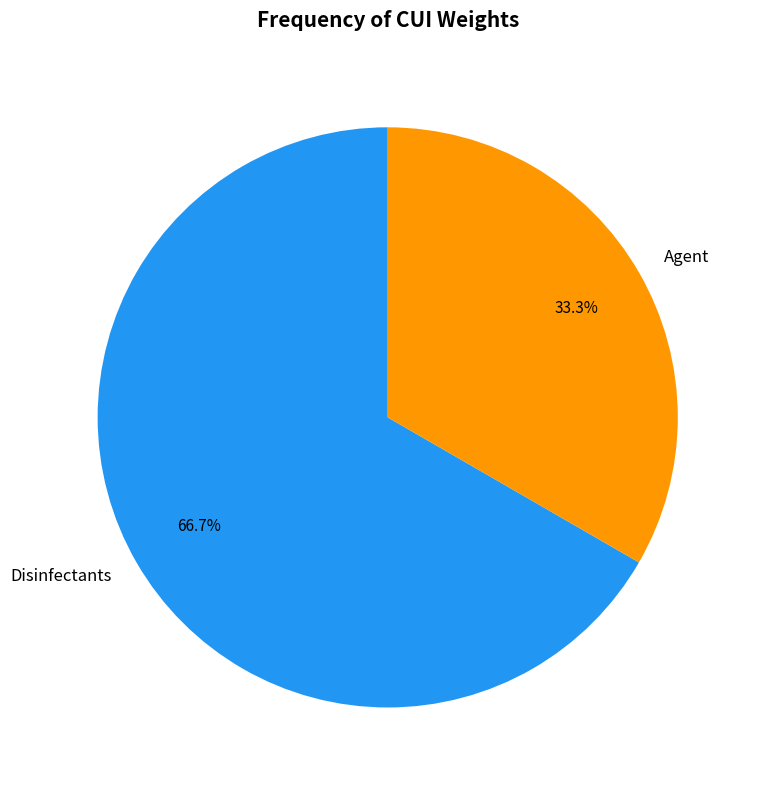

Count the number of slices in the pie.

2